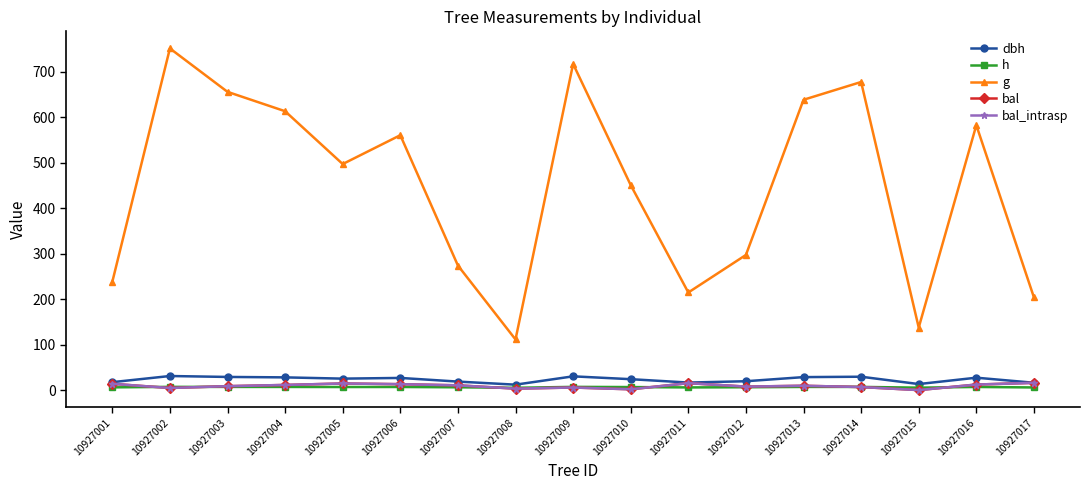

Is it true that g equals 203.7 at 10927005?

False